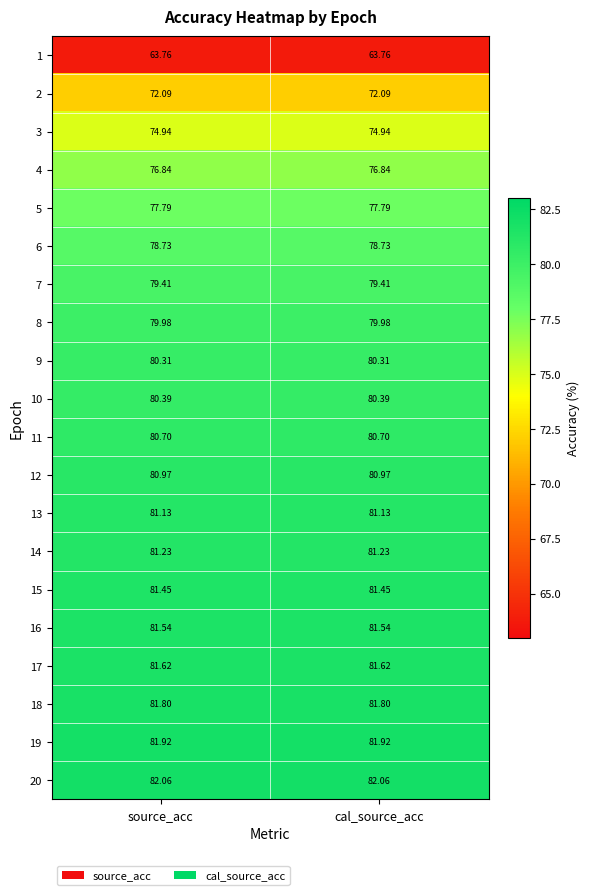

Which has a higher value, source_acc or cal_source_acc?

source_acc